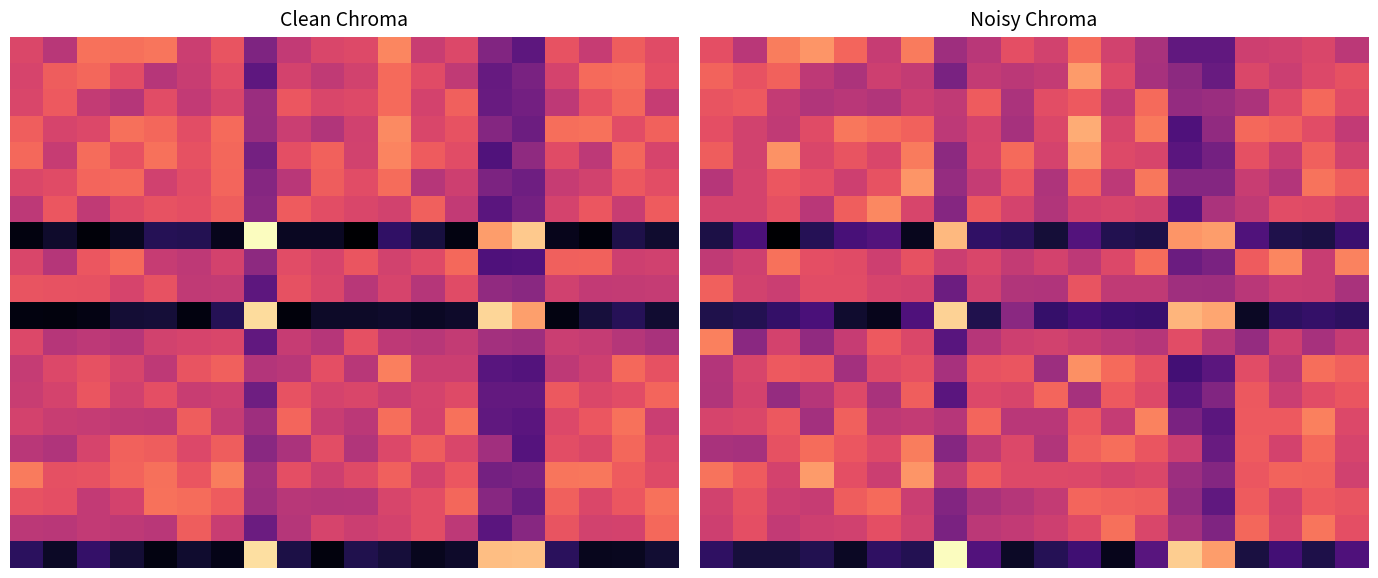

What is the maximum value shown in the chart?

2.4